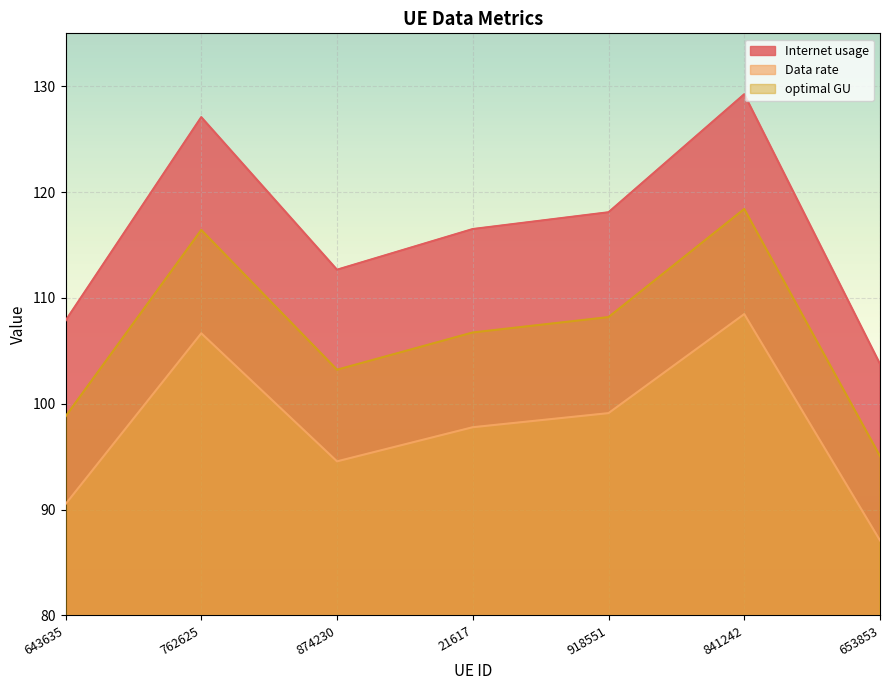

Which series has the largest range (max minus min)?

Internet usage